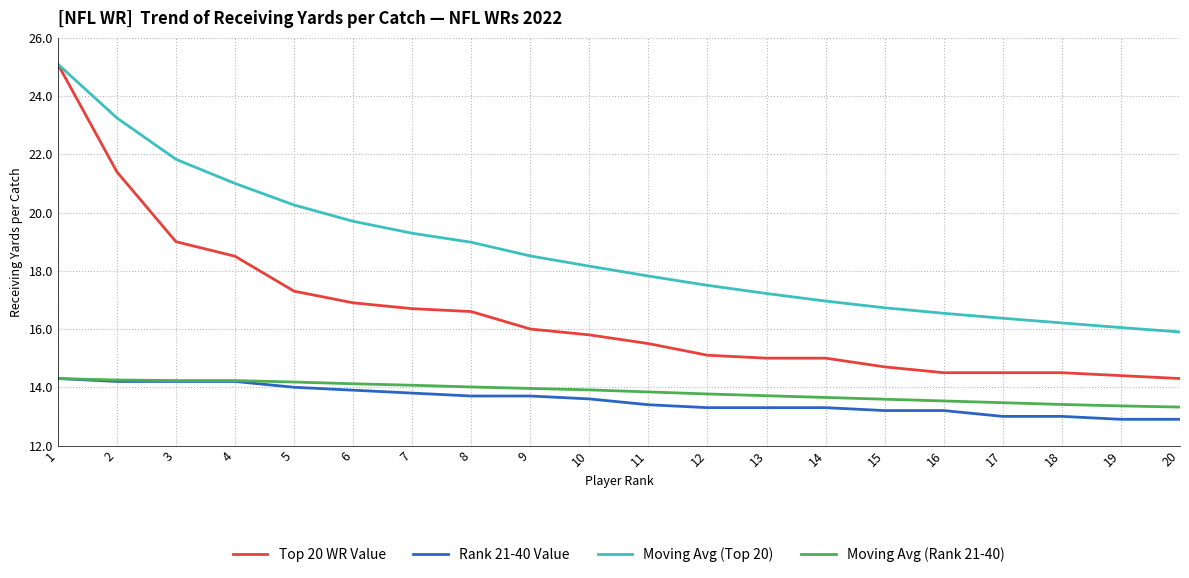

What are all the series names shown in the legend?

Top 20 WR Value, Rank 21-40 Value, Moving Avg (Top 20), Moving Avg (Rank 21-40)